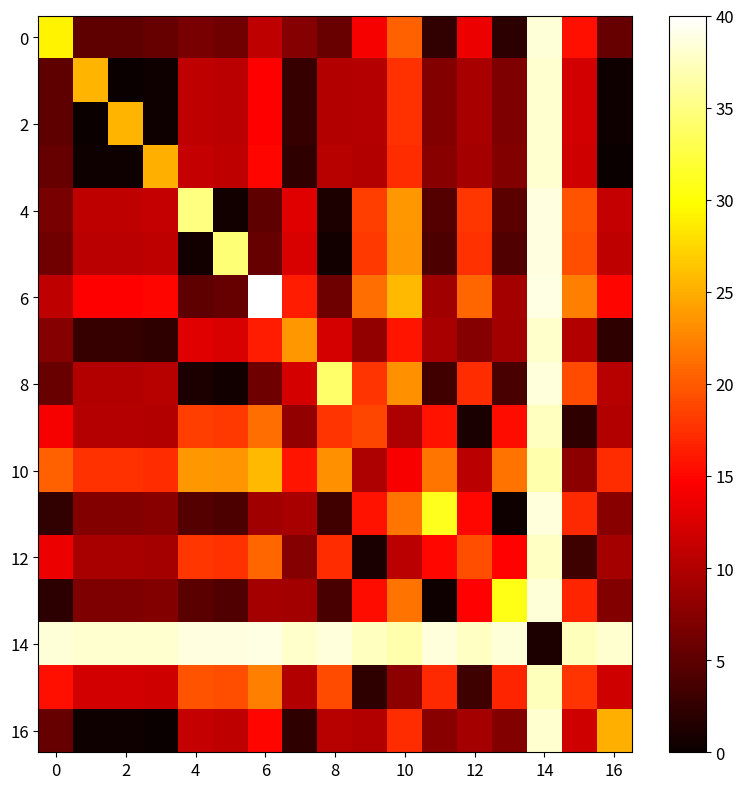

At which category is the sum across all series the highest?

14